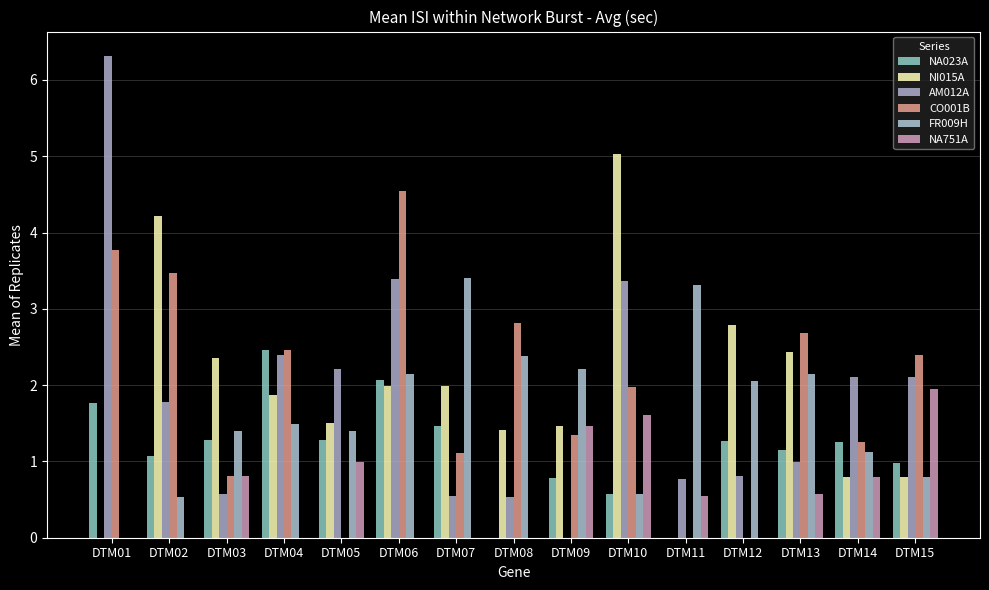

What is the sum of the AM012A values at DTM08 and DTM12?

1.3